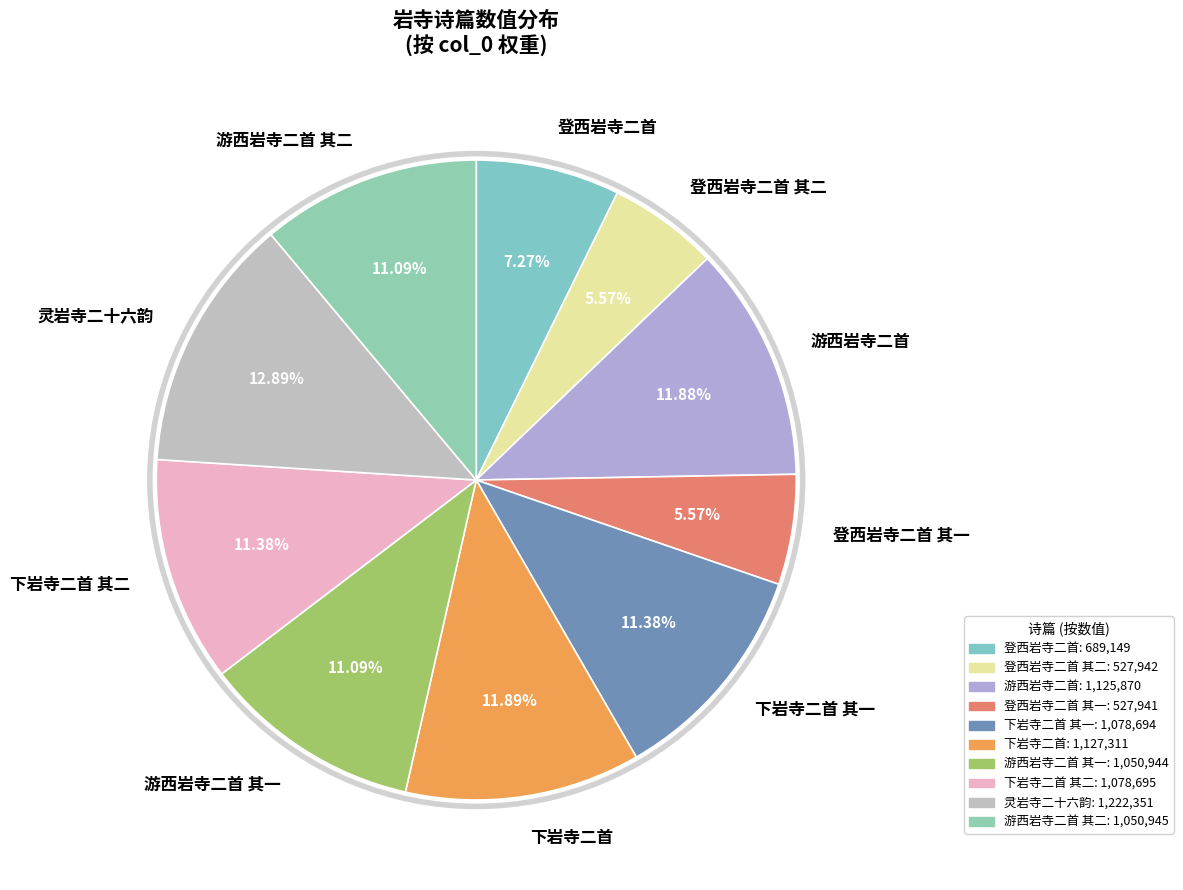

Approximately how many times larger is the value at 灵岩寺二十六韵 compared to 游西岩寺二首?

1.1